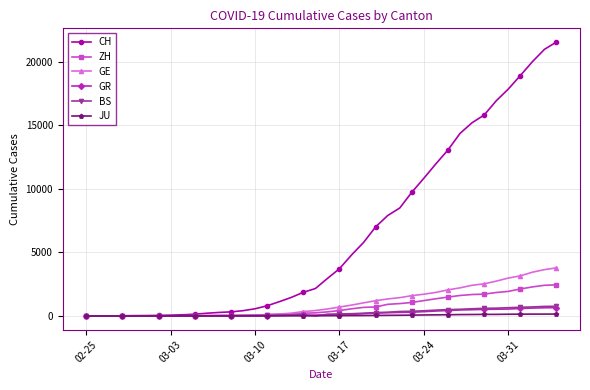

What is the value of the JU point at the 17th from the left?

12